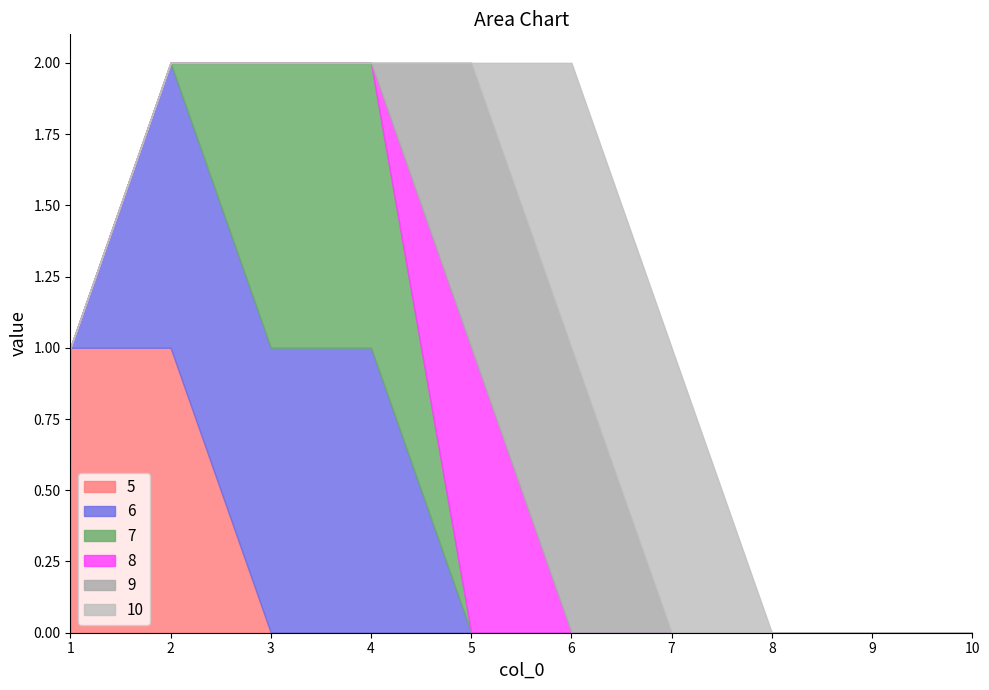

Does the chart have visible grid lines?

No